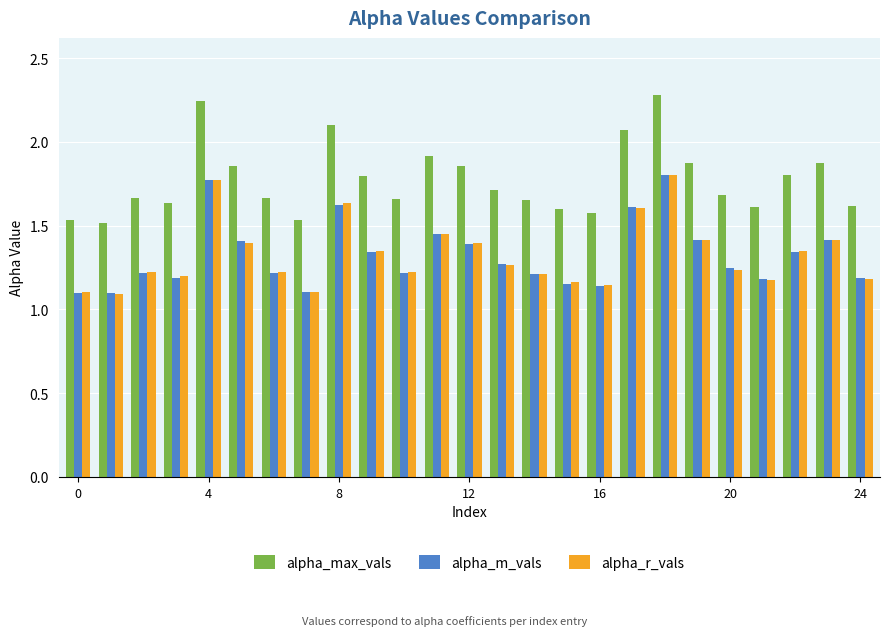

How many groups of bars are there?

25